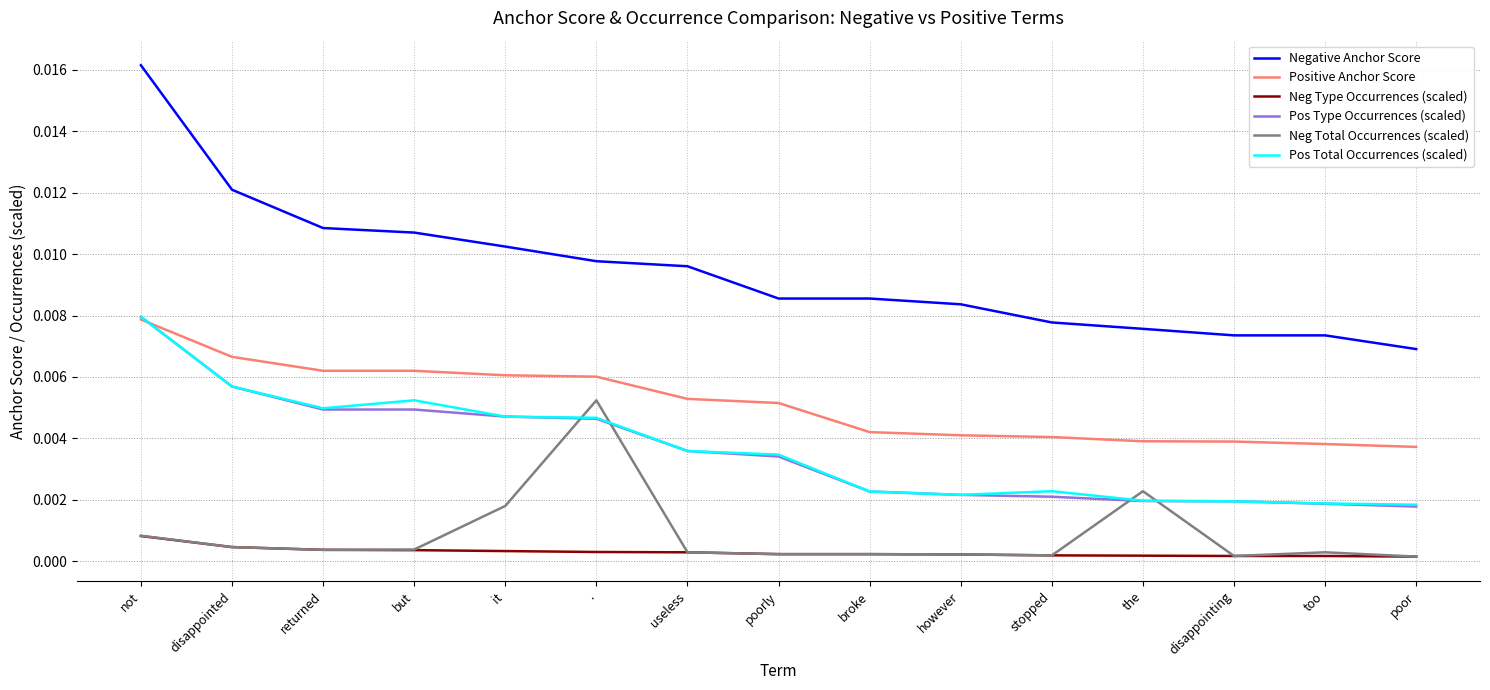

At which category is the sum across all series the highest?

not